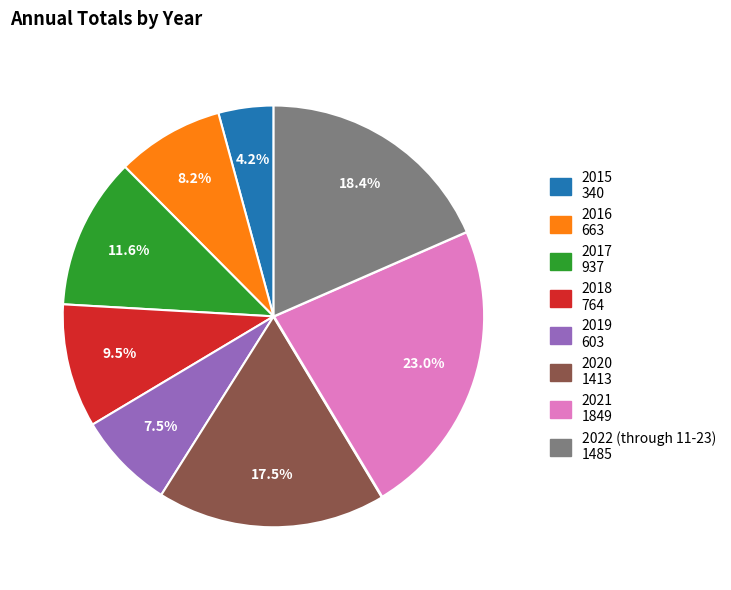

Rank the categories by value from lowest to highest.

2015, 2019, 2016, 2018, 2017, 2020, 2022 (through 11-23), 2021